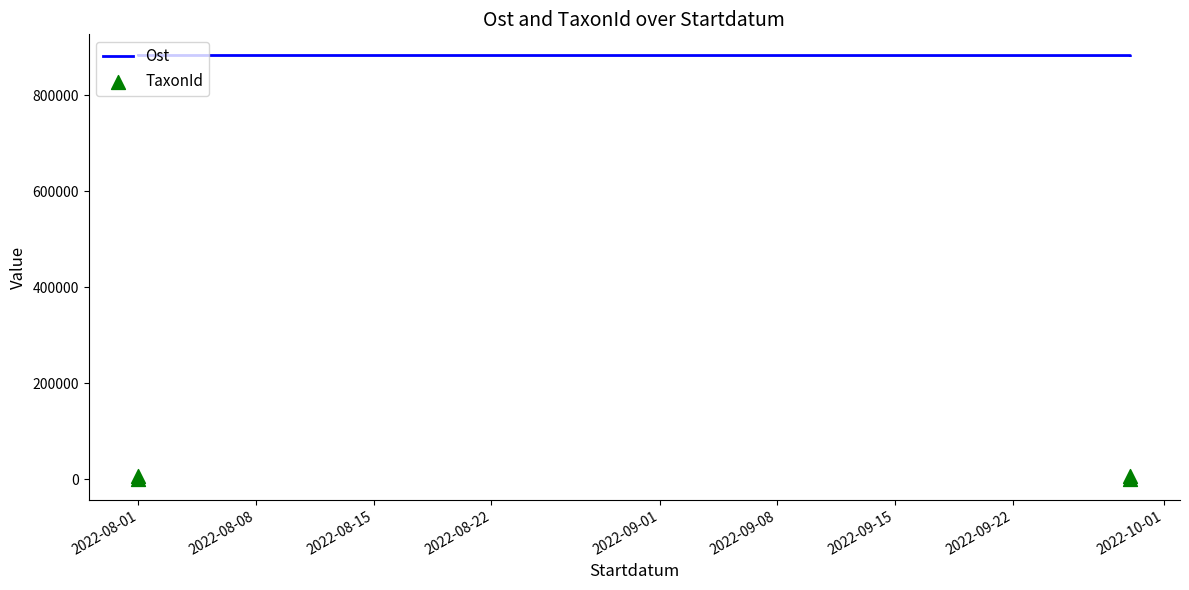

What are all the series names shown in the legend?

Ost, TaxonId